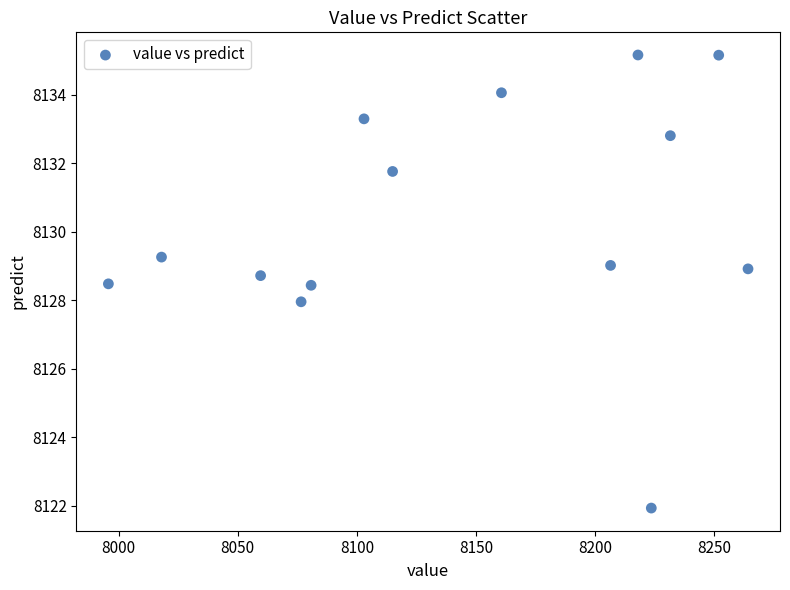

What is the range of Y values (max minus min)?

13.2